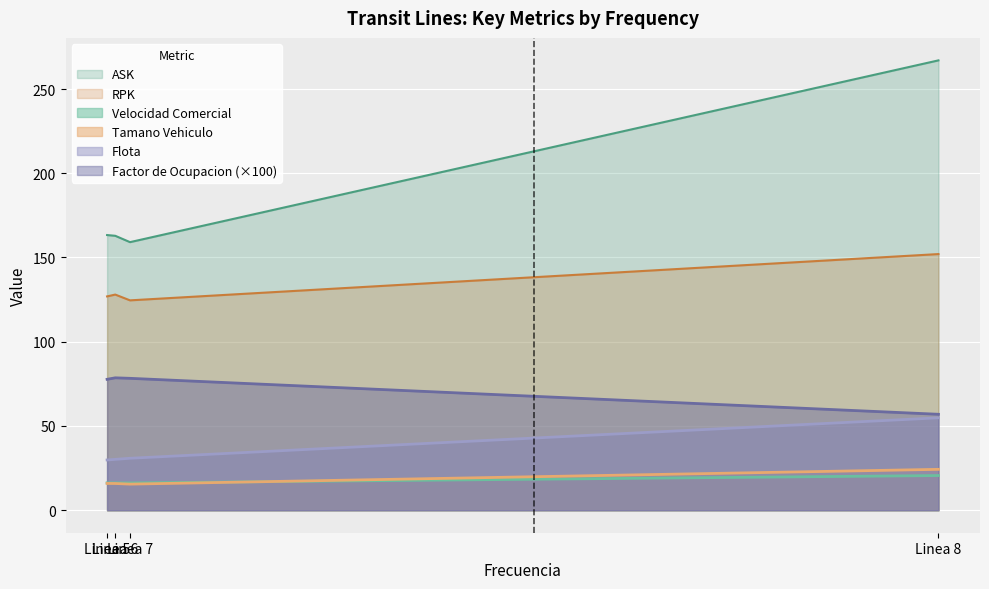

At which category is the sum across all series the highest?

Linea 8